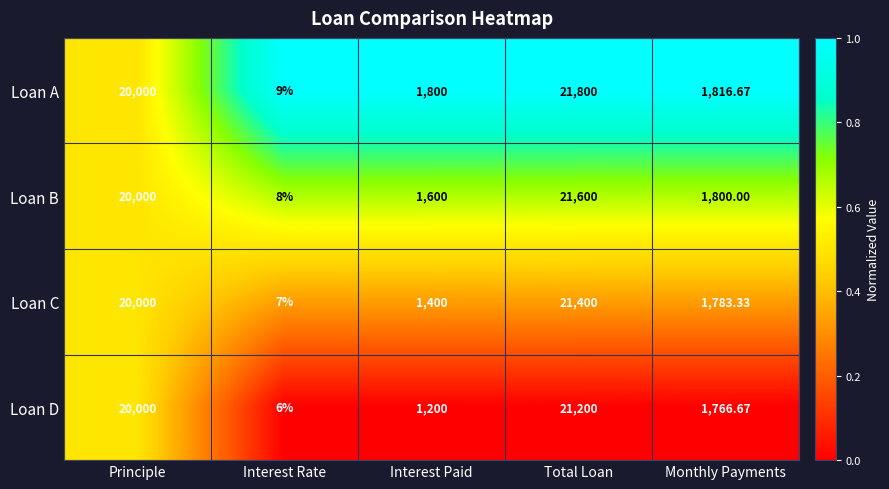

Which label corresponds to the largest value in the chart?

Total Loan